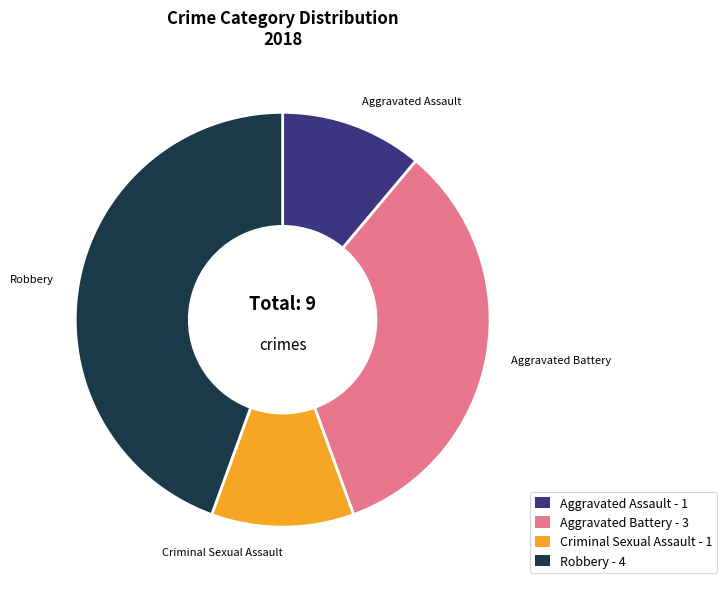

True or false: Aggravated Battery - 3 accounts for 27% of the total.

False